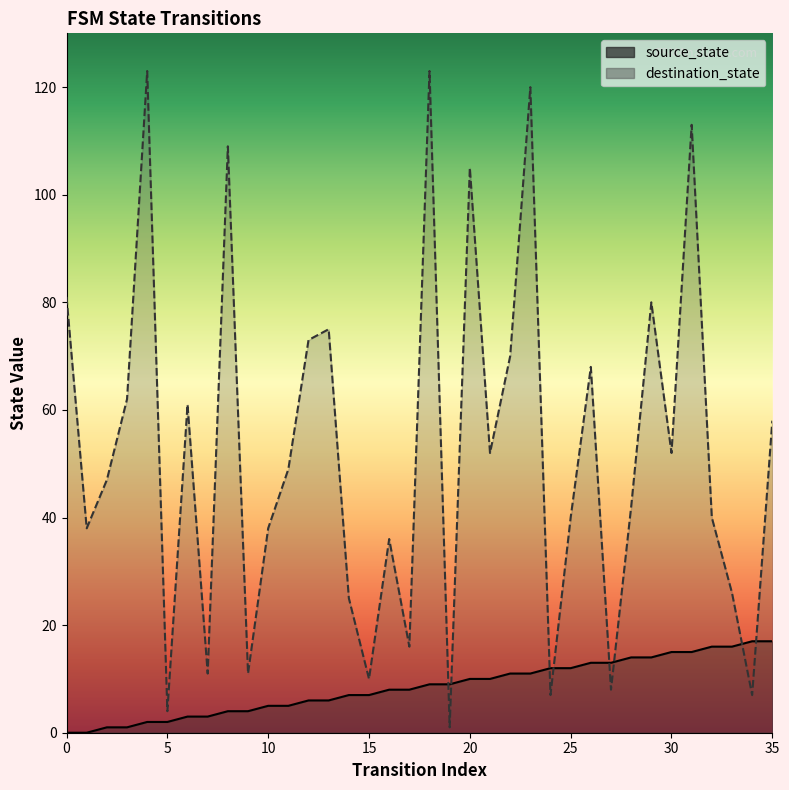

True or false: destination_state and source_state intersect in this chart.

True